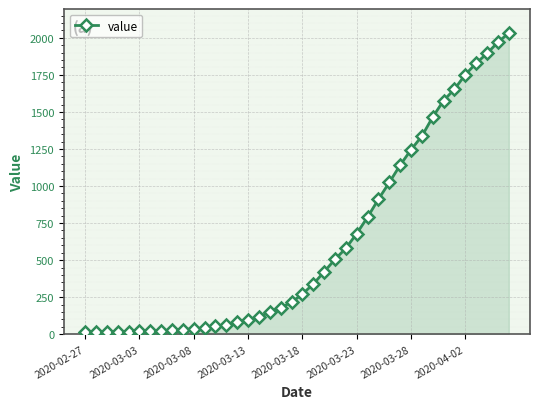

What is the sum of all values?

24656